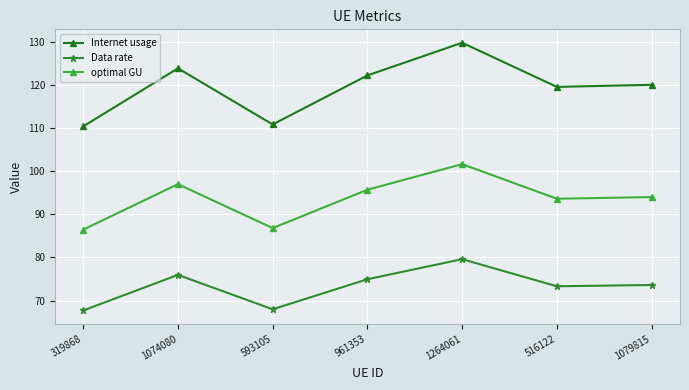

List the series in order of their peak value, highest first.

Internet usage, optimal GU, Data rate